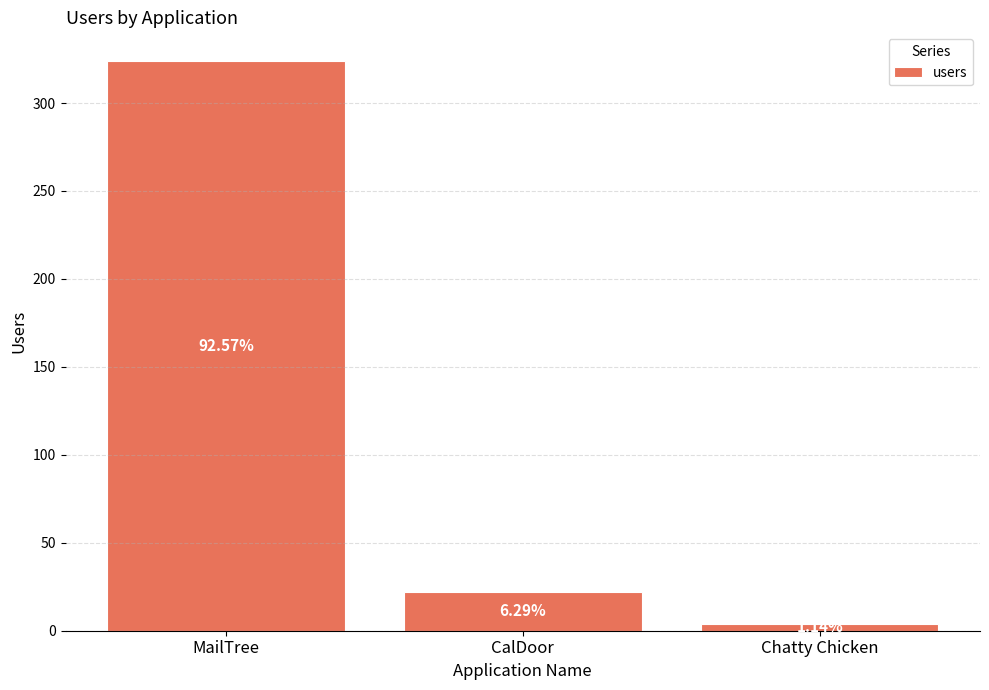

How many bars are there in total?

3